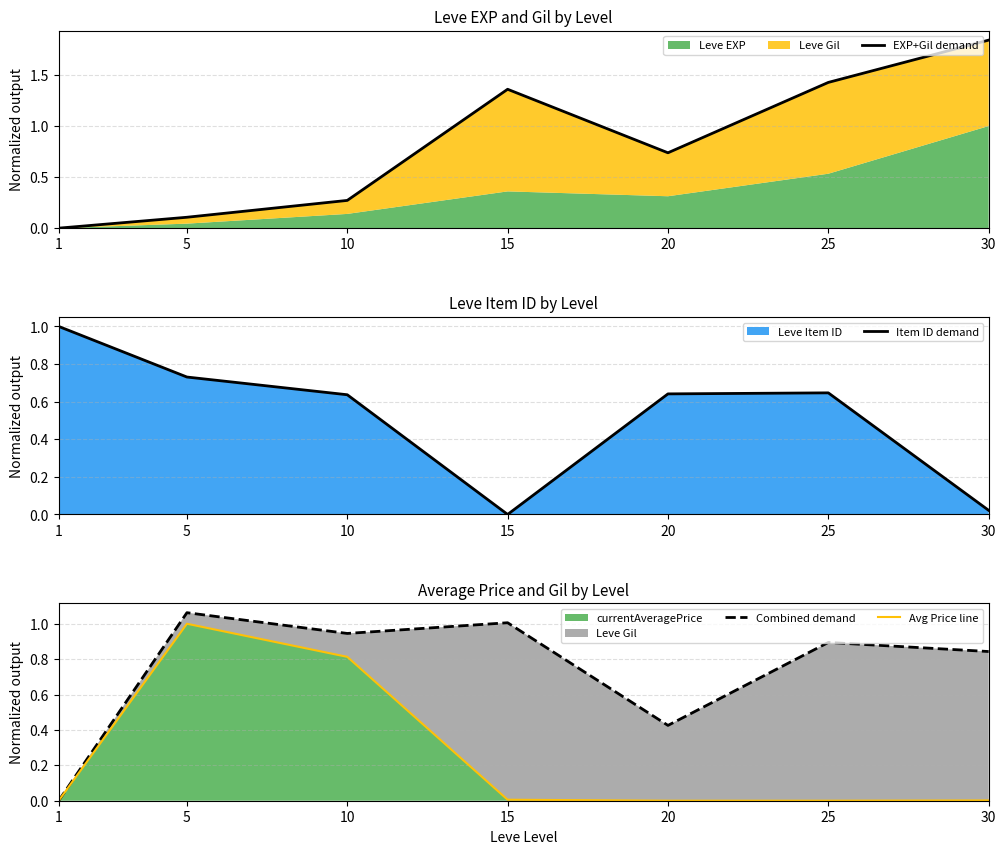

What is the approximate value of EXP+Gil demand at 25?

1.4